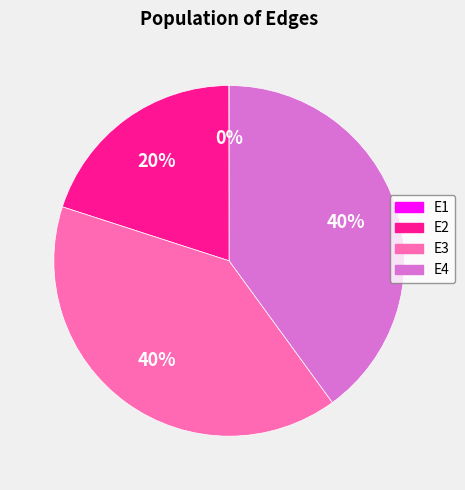

Combined, do E4 and E2 account for over 50%?

Yes